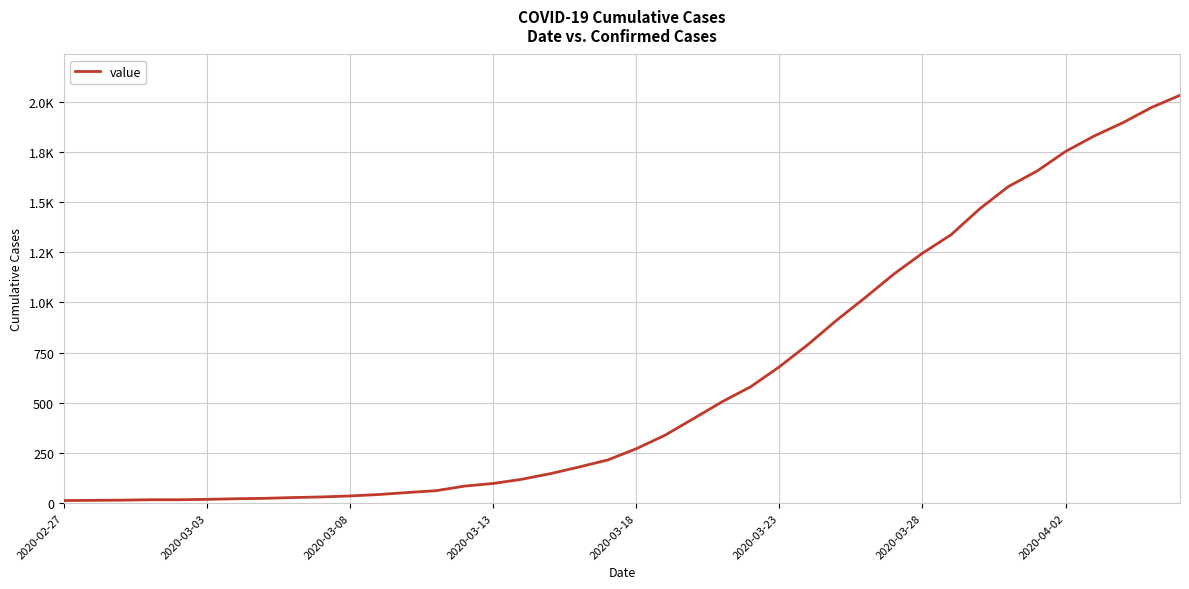

Does the chart display data point markers on the line(s)?

No